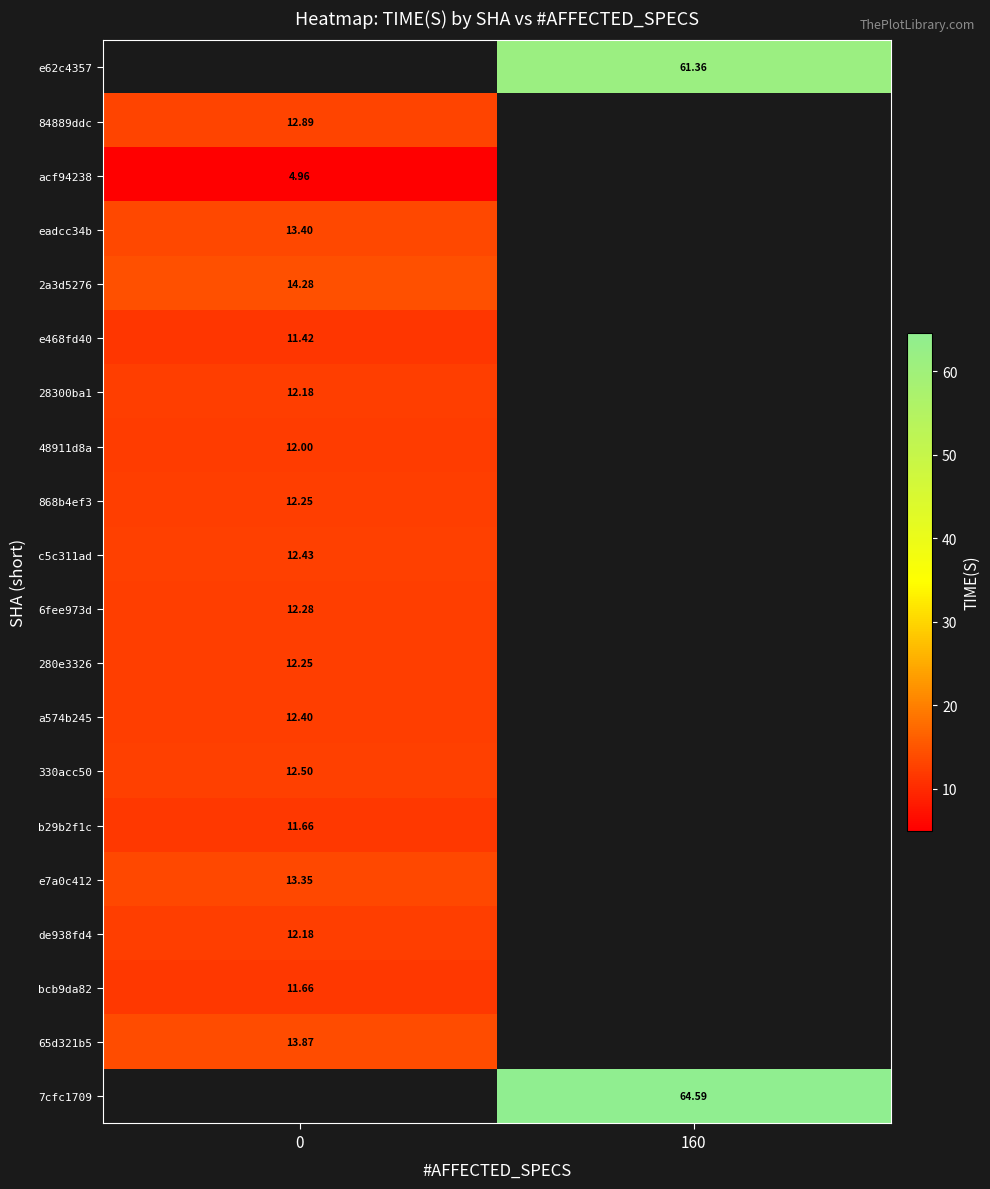

The value of eadcc34b at 0 is 4.7. True or false?

False